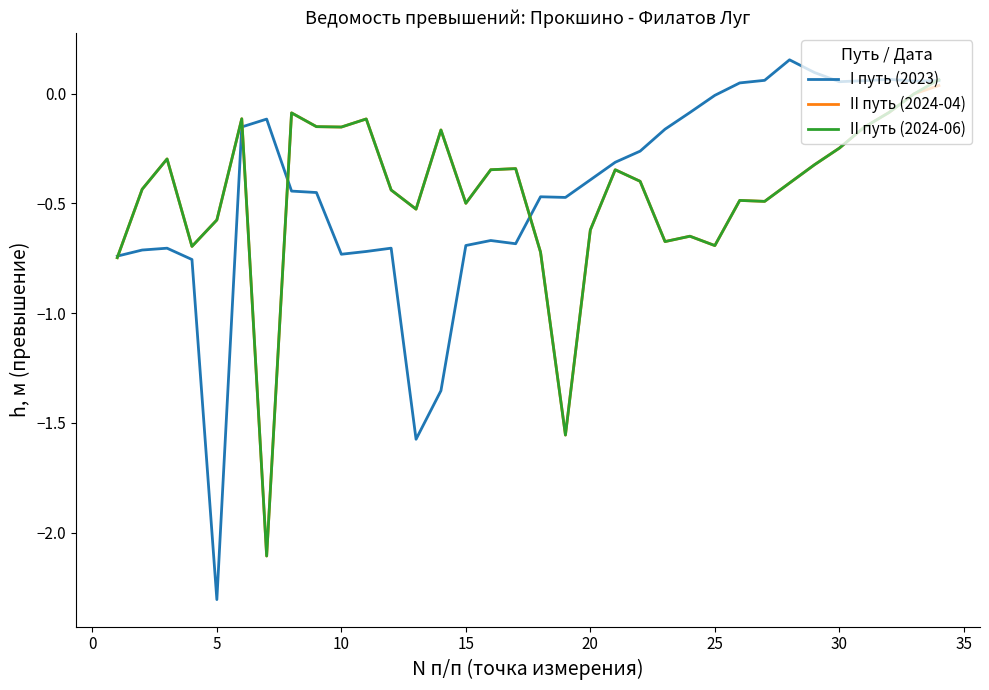

True or false: I путь (2023) has more than 2 points higher than both neighbors.

True